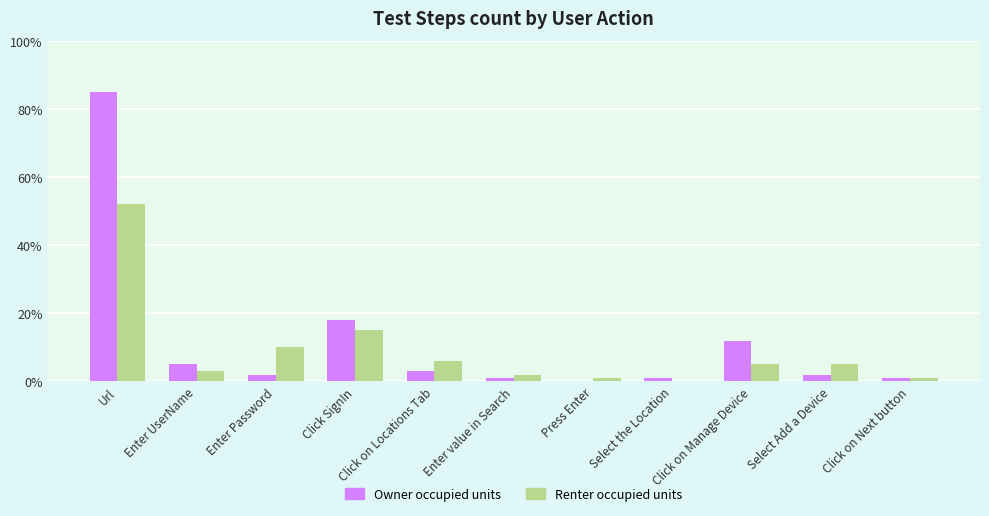

The value of Owner occupied units at Url is 85. True or false?

True